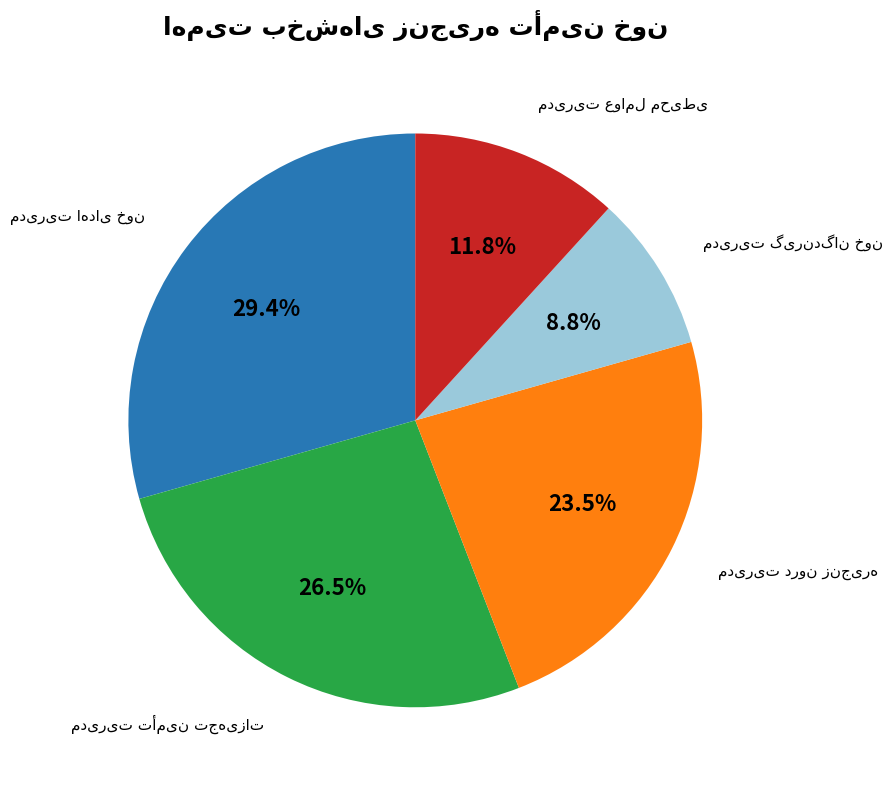

How many segments does this pie chart have?

5